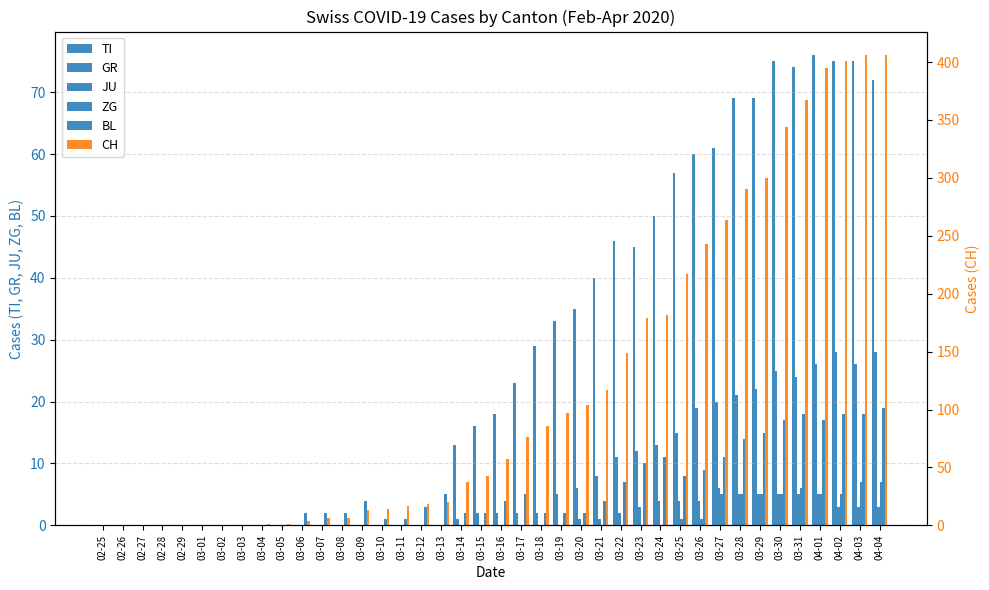

The value of GR at 03-24 is 13. True or false?

True